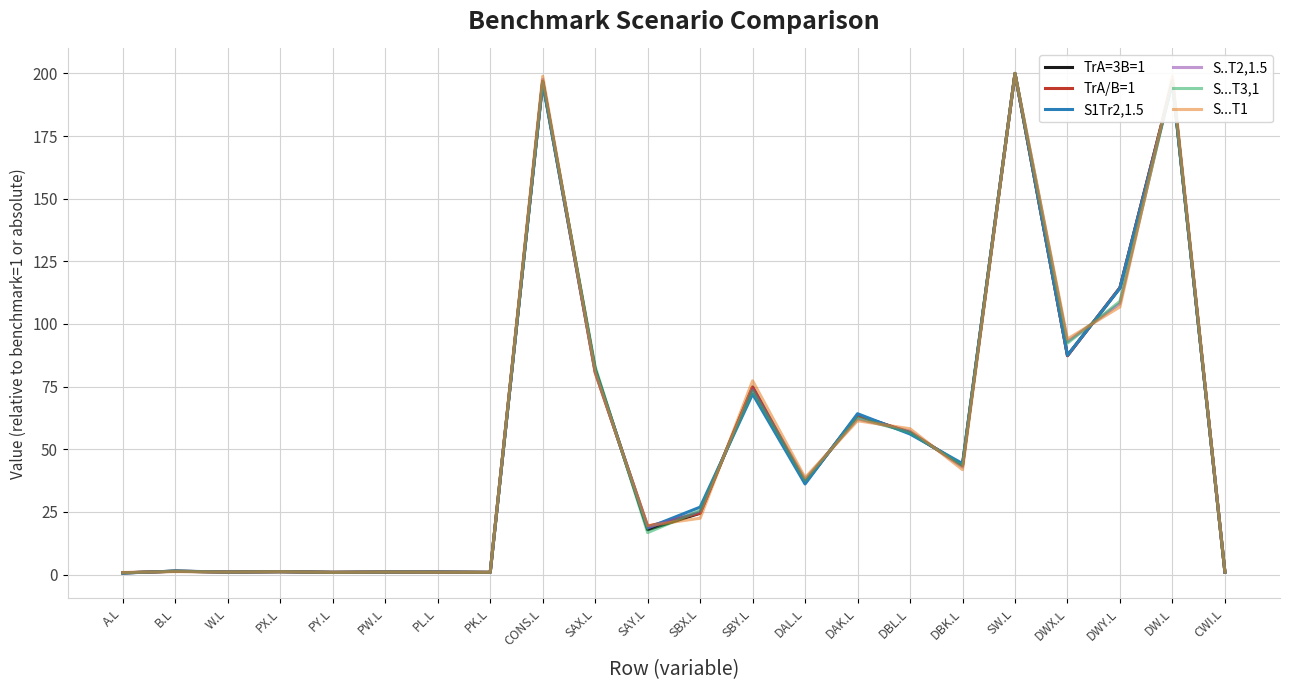

Is it true that S...T3,1 equals 72.2 at DBK.L?

False